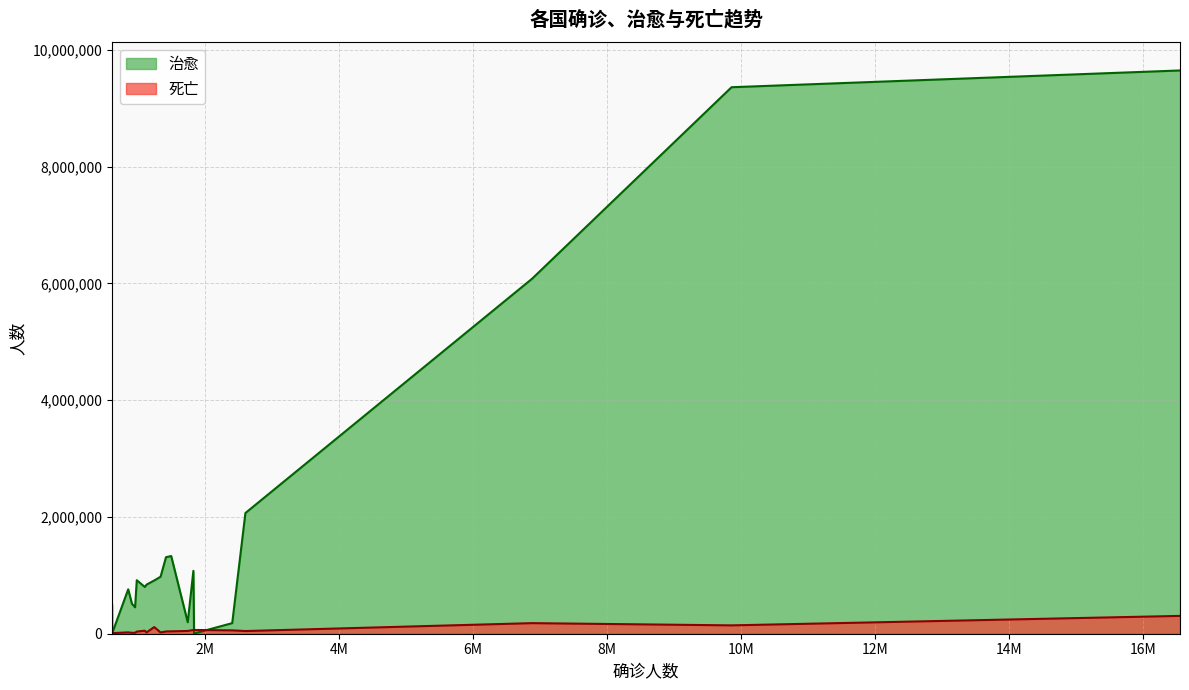

Does the chart have visible grid lines?

Yes